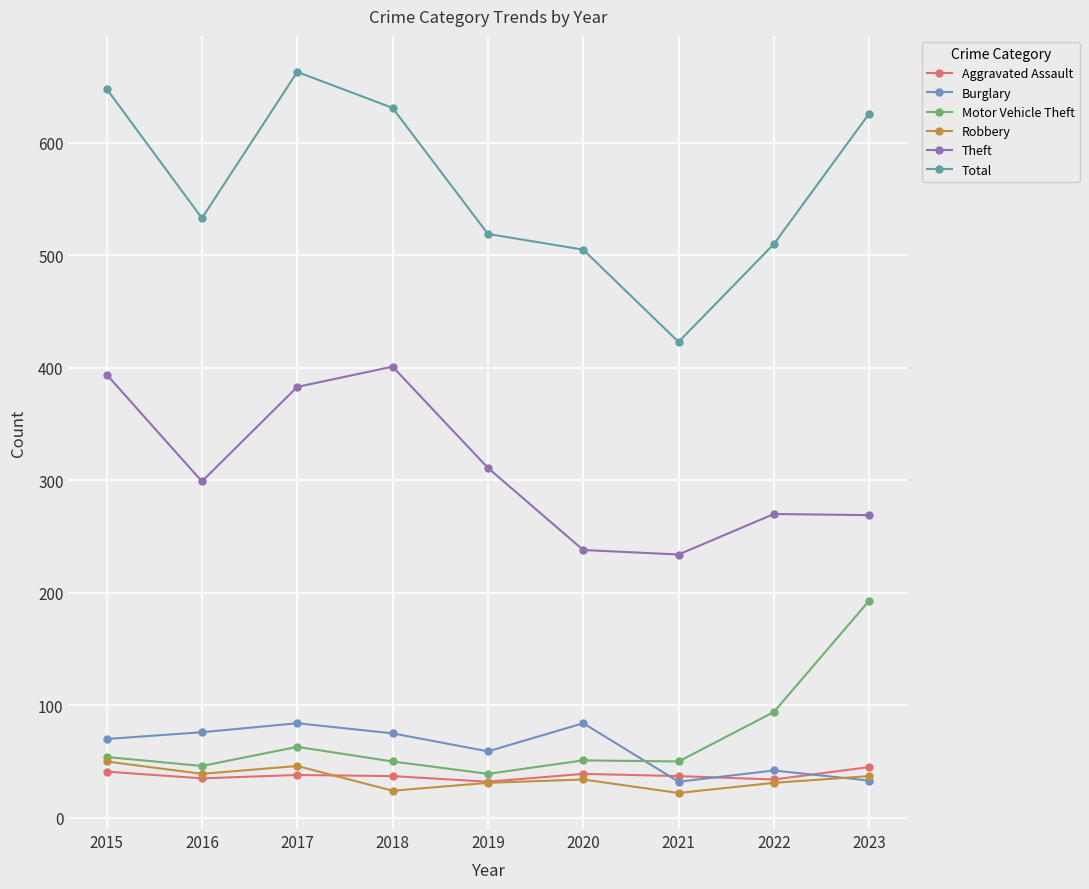

How many distinct data groups are displayed?

6